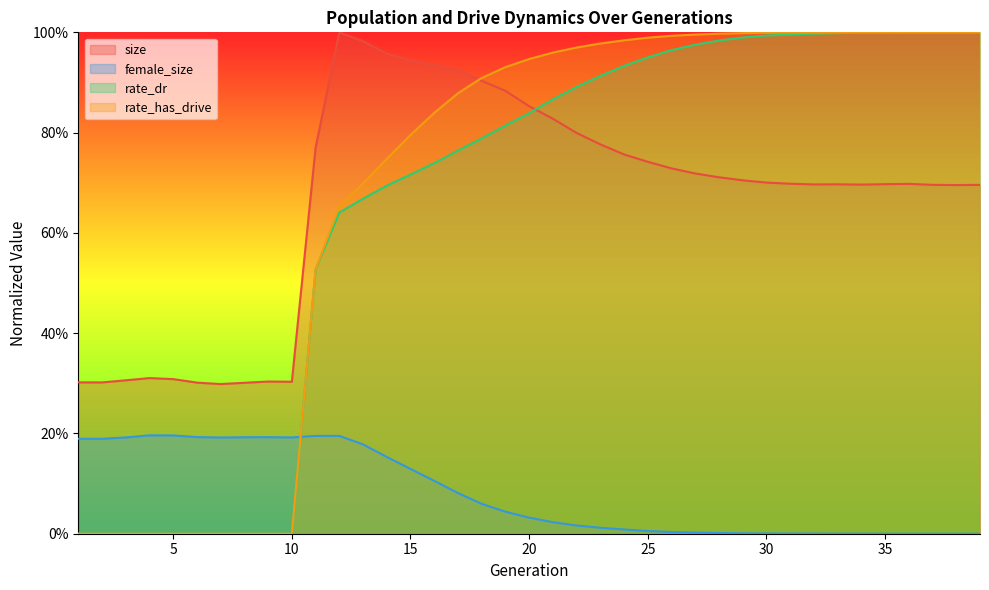

Which series changed the most between 5 and 24?

rate_has_drive